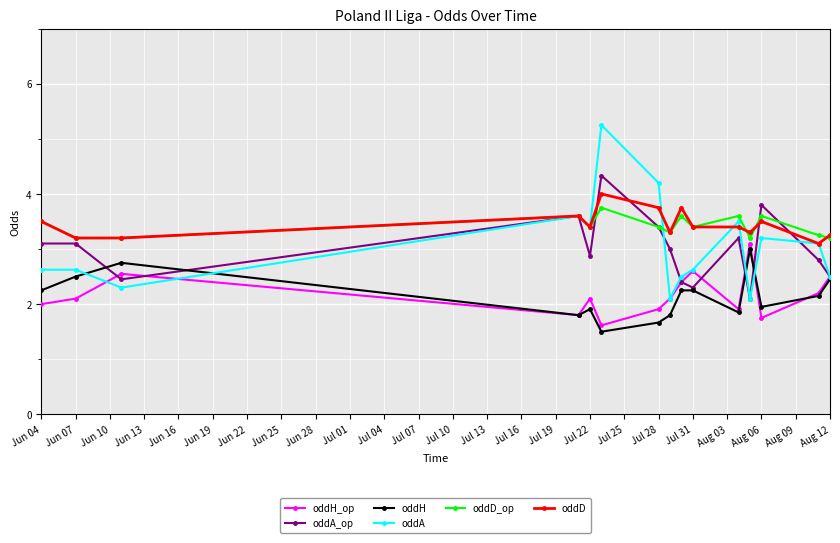

What is the maximum value for oddD_op?

3.8